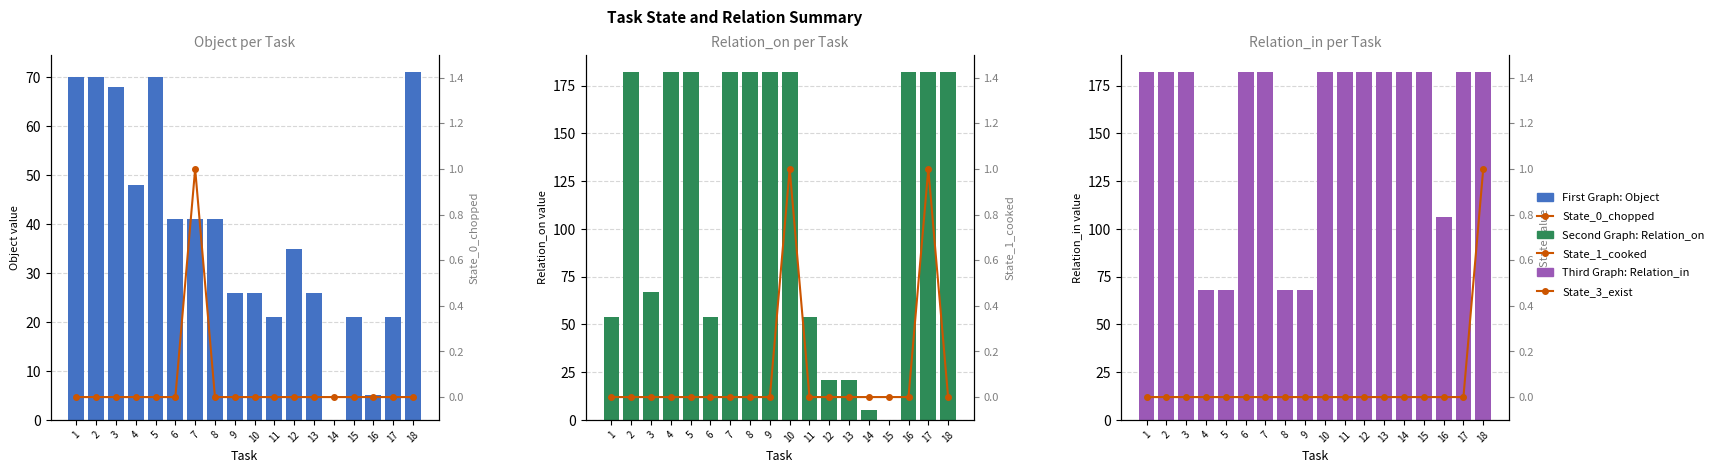

What is the spread (max minus min) of values at 10?

182